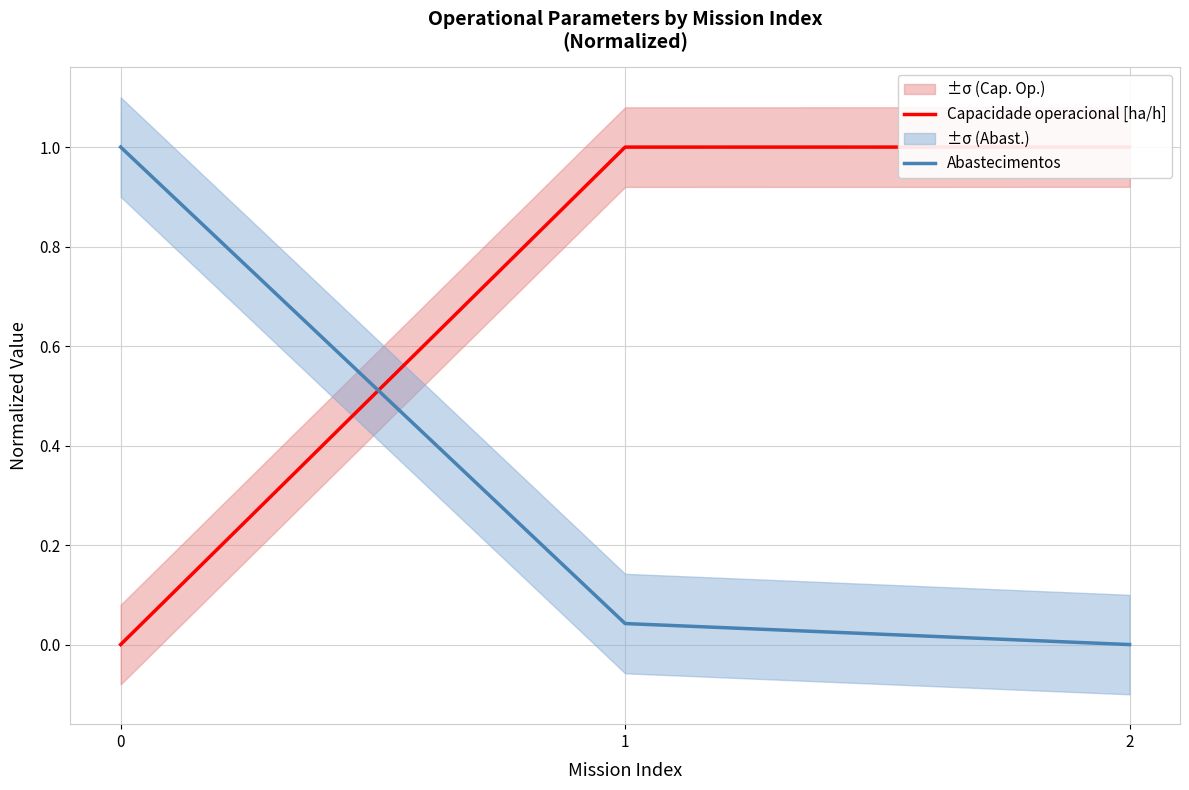

What is the difference between the maximum and minimum values in the Capacidade operacional [ha/h] series?

1.0